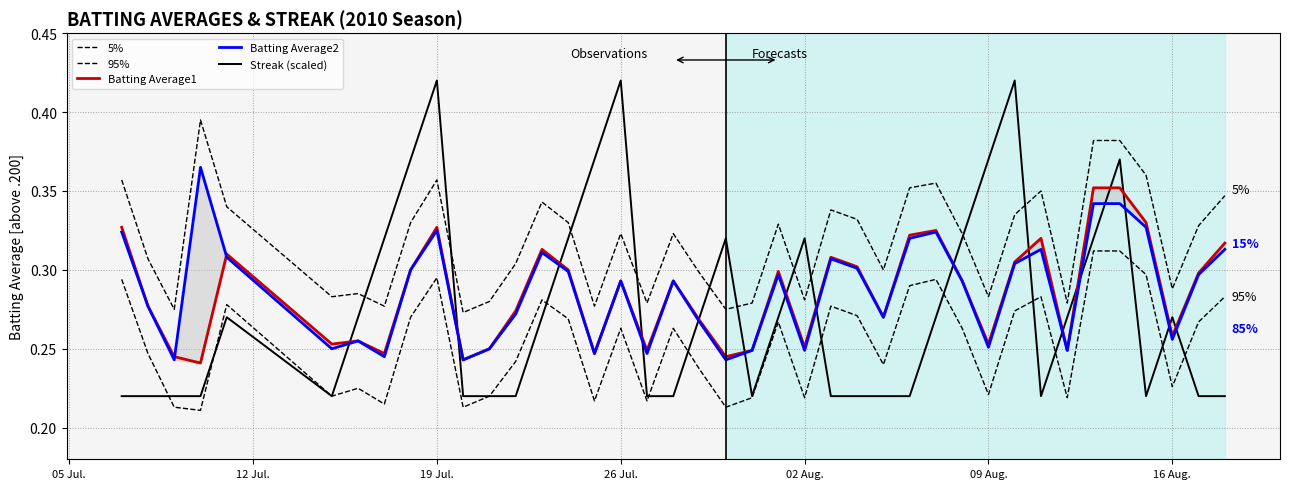

Reading right to left, list all the values displayed in this chart.

5%: 0.3	0.3	0.3	0.4	0.4	0.4	0.3	0.3	0.3	0.3	0.3	0.4	0.4	0.3	0.3	0.3	0.3	0.3	0.3	0.3	0.3	0.3	0.3	0.3	0.3	0.3	0.3	0.3	0.3	0.3	0.4	0.3	0.3	0.3	0.3	0.3	0.4	0.3	0.3	0.4
95%: 0.3	0.3	0.2	0.3	0.3	0.3	0.2	0.3	0.3	0.2	0.3	0.3	0.3	0.2	0.3	0.3	0.2	0.3	0.2	0.2	0.2	0.3	0.2	0.3	0.2	0.3	0.3	0.2	0.2	0.2	0.3	0.3	0.2	0.2	0.2	0.3	0.2	0.2	0.2	0.3
Batting Average1: 0.3	0.3	0.3	0.3	0.4	0.4	0.2	0.3	0.3	0.3	0.3	0.3	0.3	0.3	0.3	0.3	0.3	0.3	0.2	0.2	0.3	0.3	0.2	0.3	0.2	0.3	0.3	0.3	0.2	0.2	0.3	0.3	0.2	0.3	0.3	0.3	0.2	0.2	0.3	0.3
Batting Average2: 0.3	0.3	0.3	0.3	0.3	0.3	0.2	0.3	0.3	0.3	0.3	0.3	0.3	0.3	0.3	0.3	0.2	0.3	0.2	0.2	0.3	0.3	0.2	0.3	0.2	0.3	0.3	0.3	0.2	0.2	0.3	0.3	0.2	0.3	0.2	0.3	0.4	0.2	0.3	0.3
Streak (scaled): 0.2	0.2	0.3	0.2	0.4	0.3	0.3	0.2	0.4	0.4	0.3	0.3	0.2	0.2	0.2	0.2	0.3	0.3	0.2	0.3	0.3	0.2	0.2	0.4	0.4	0.3	0.3	0.2	0.2	0.2	0.4	0.4	0.3	0.3	0.2	0.3	0.2	0.2	0.2	0.2